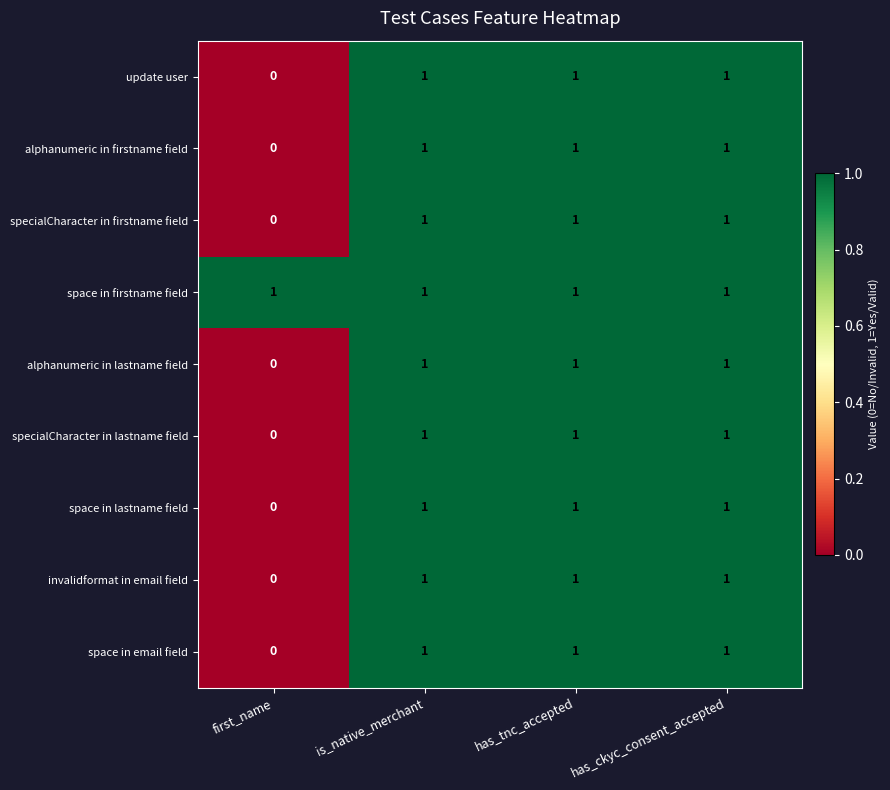

Which series has the largest total across all categories?

space in firstname field